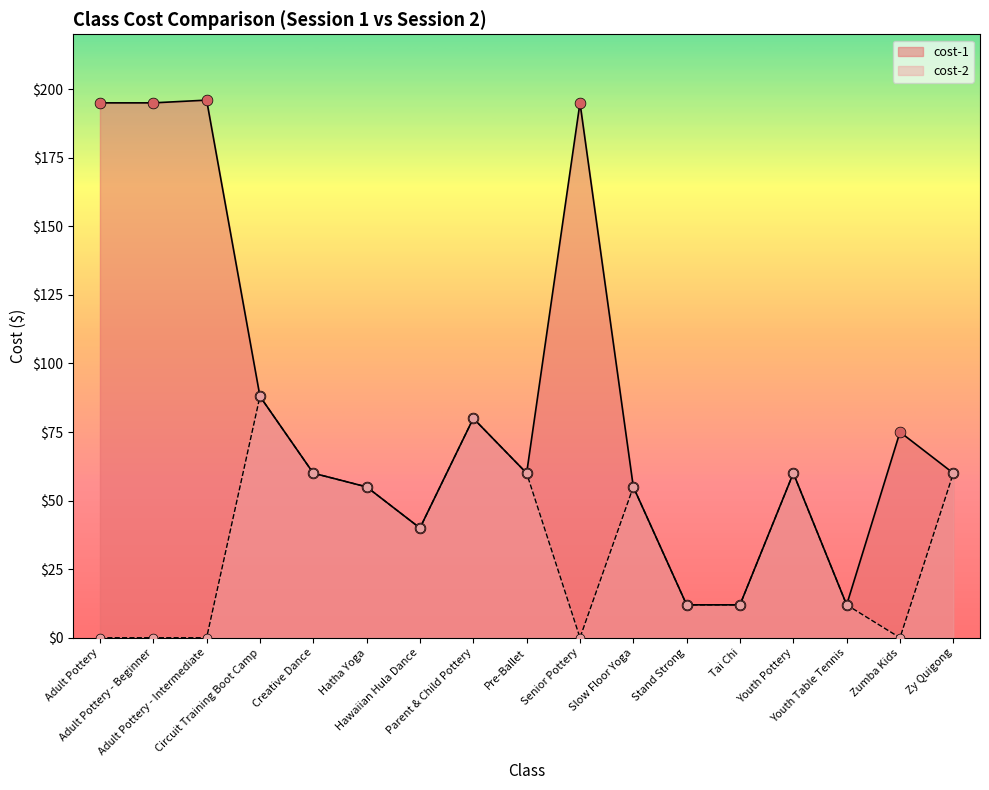

What is the total value across all series at Pre-Ballet?

120